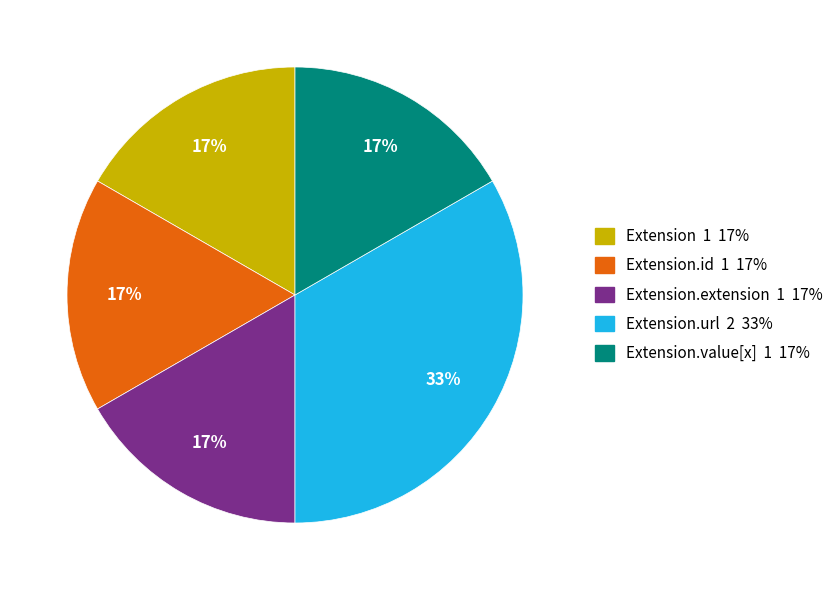

Is there any slice that represents more than half of the pie?

No